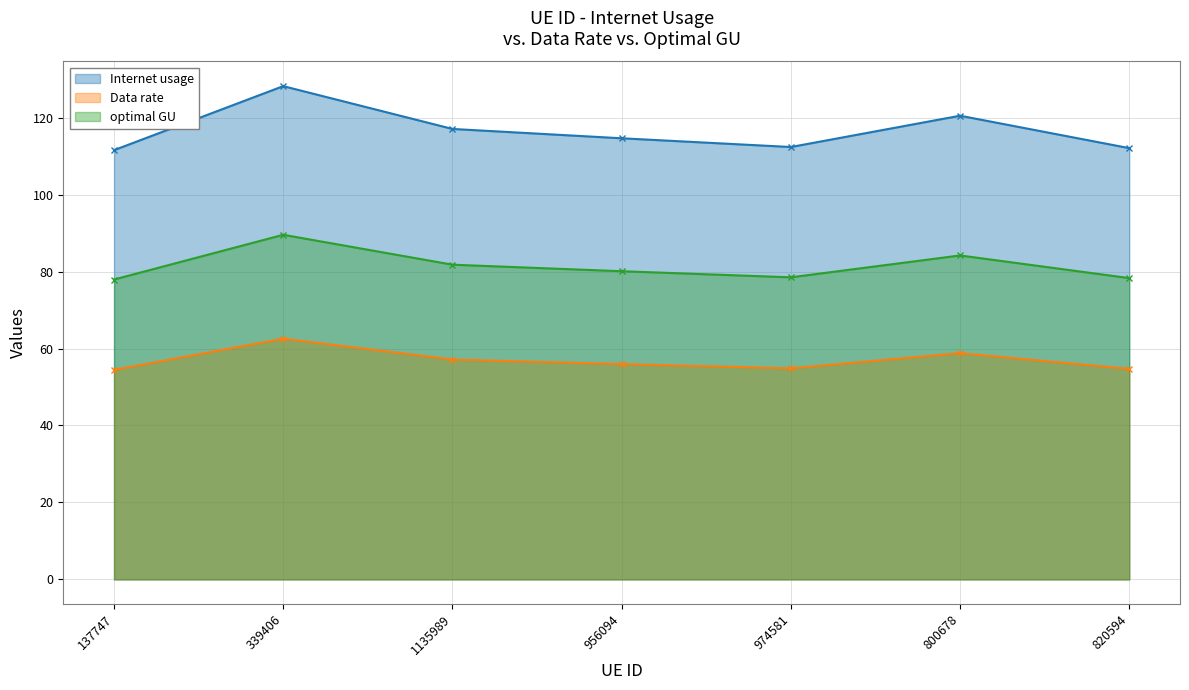

Reading left to right, transcribe all the data shown in this chart.

Internet usage: 111.6	128.2	117.1	114.6	112.4	120.5	112.1
Data rate: 54.5	62.6	57.1	56.0	54.8	58.8	54.7
optimal GU: 77.9	89.6	81.8	80.1	78.5	84.2	78.3